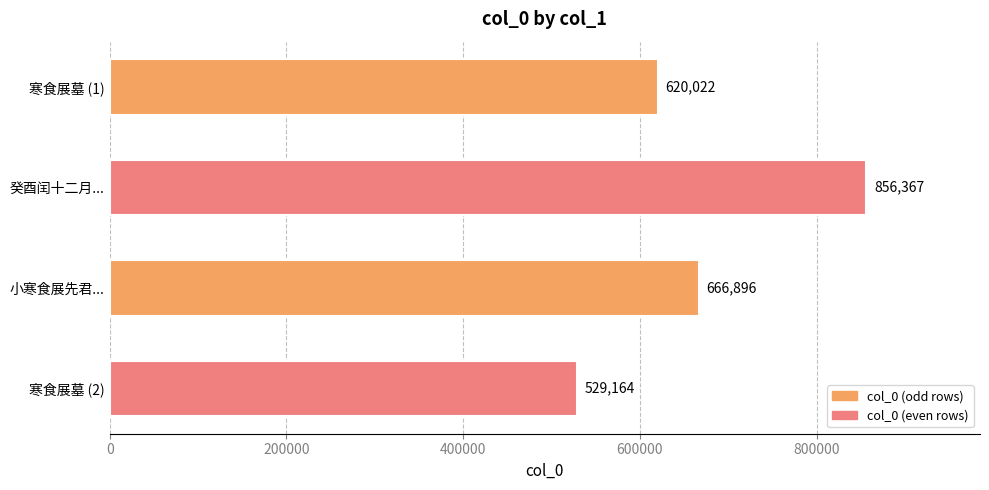

How many data points are less than 666896?

2